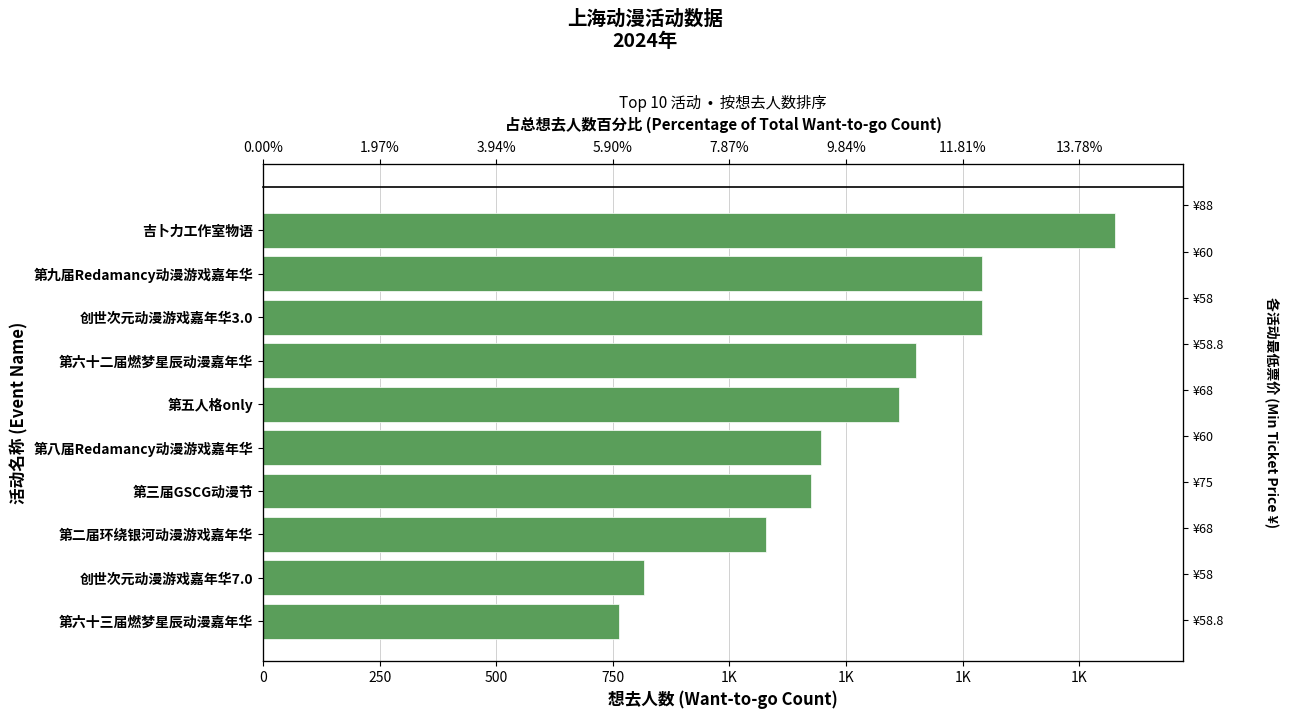

The value at 1K is 1542. True or false?

True